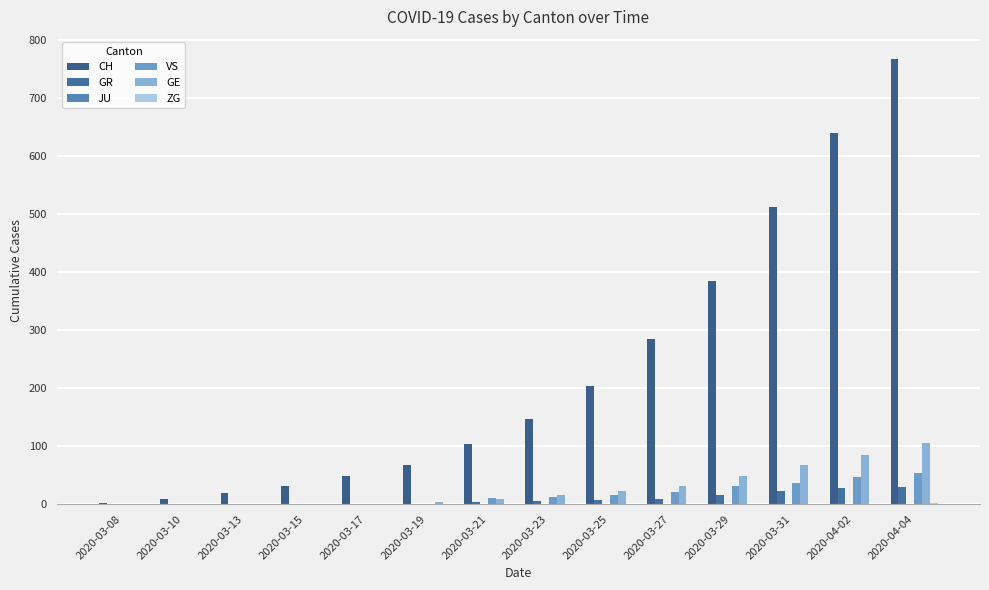

Reading left to right, list all the values displayed in this chart.

CH: 2	9	20	31	48	68	103	147	203	285	384	513	639	767
GR: 0	0	0	0	0	0	4	5	8	9	15	23	28	30
JU: 0	0	0	0	0	0	0	0	0	0	0	0	0	0
VS: 0	0	0	1	1	1	10	13	15	21	31	37	47	53
GE: 0	0	0	0	1	4	9	15	23	32	48	68	85	106
ZG: 0	0	0	0	0	0	0	0	0	0	1	1	1	2